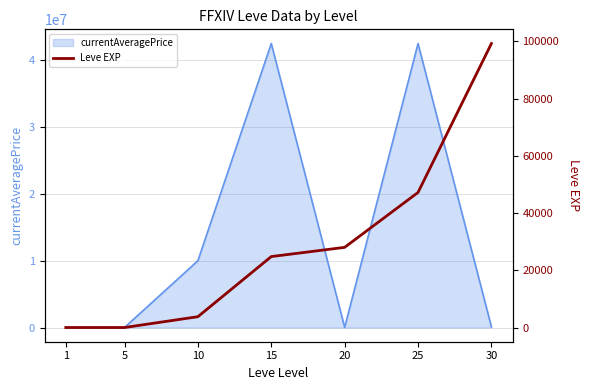

Rank the categories by value from lowest to highest.

1, 5, 10, 15, 20, 25, 30